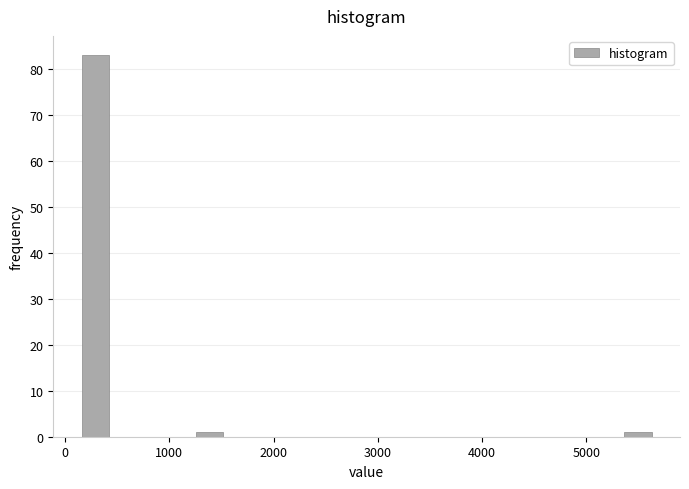

Read against the x-axis, roughly where is the centre of the tallest bar?

300